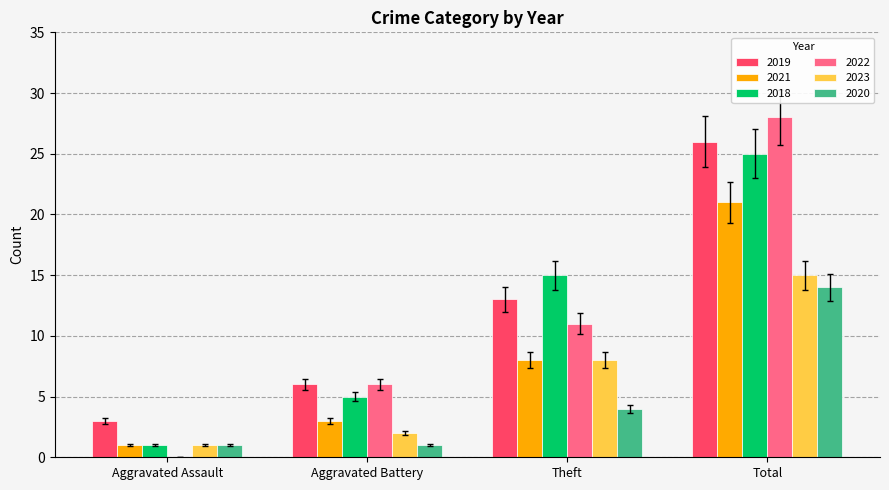

Where is 2020 nearest to the value 7?

Theft